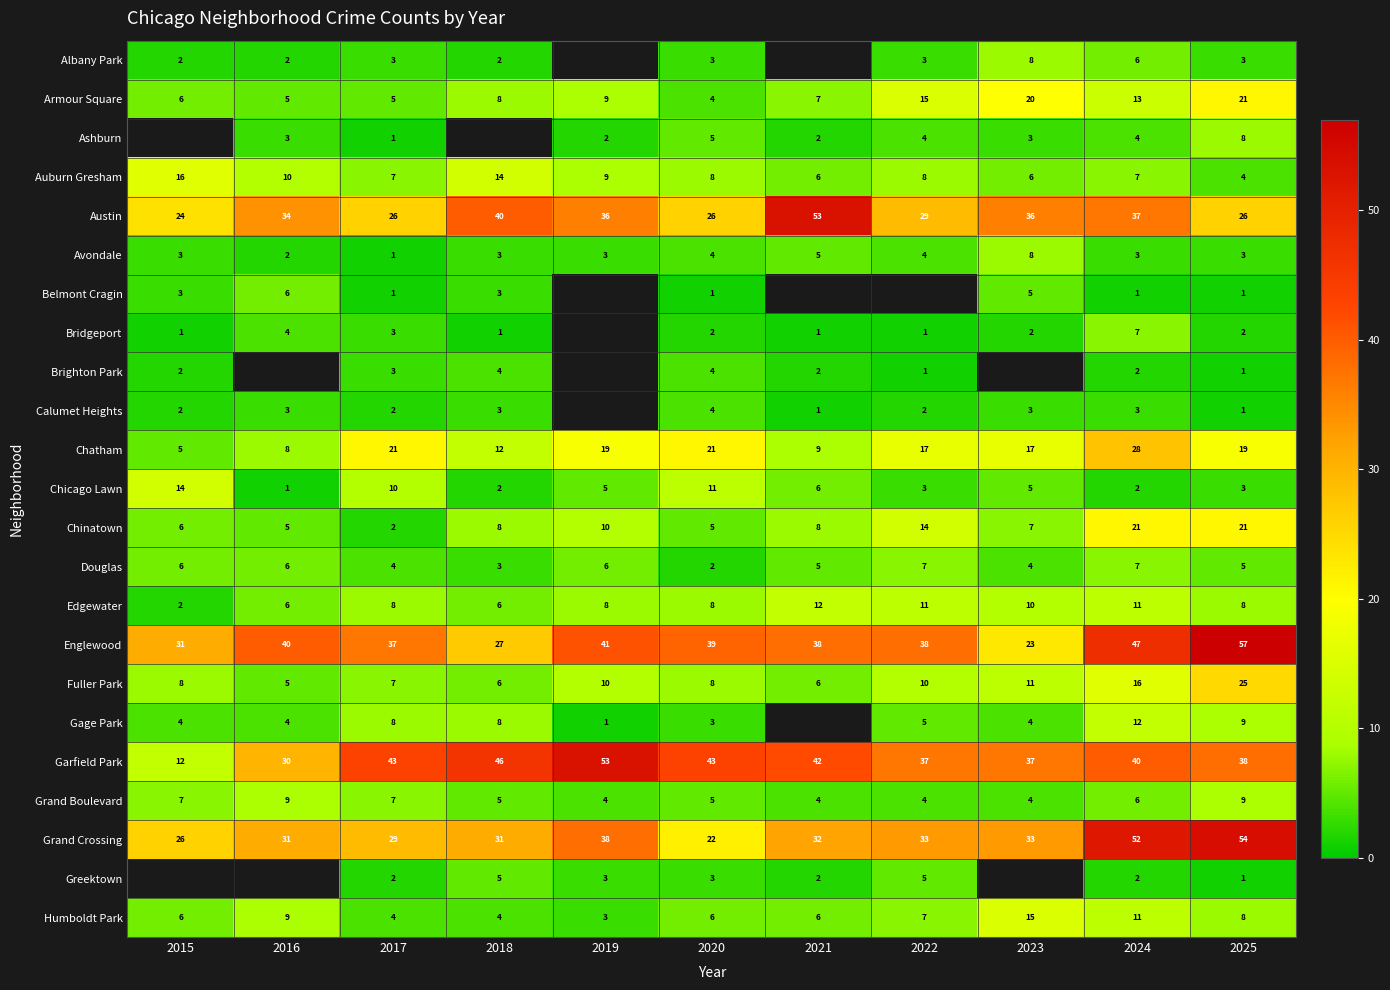

The Fuller Park series shows 10 at 2022. True or false?

True